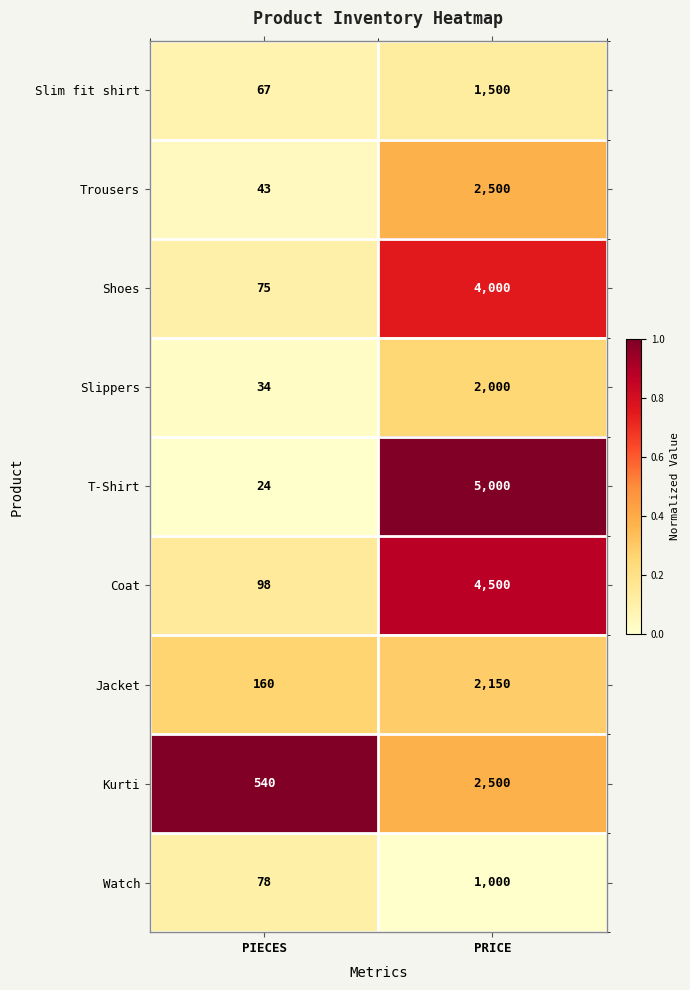

Rank the series at PIECES from highest to lowest value.

Kurti, Jacket, Coat, Watch, Shoes, Slim fit shirt, Trousers, Slippers, T-Shirt